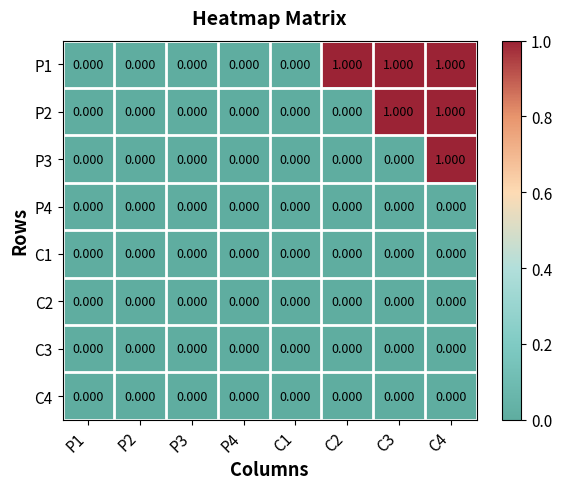

Is the value of C4 at P1 greater than the value of P1 at C2?

No